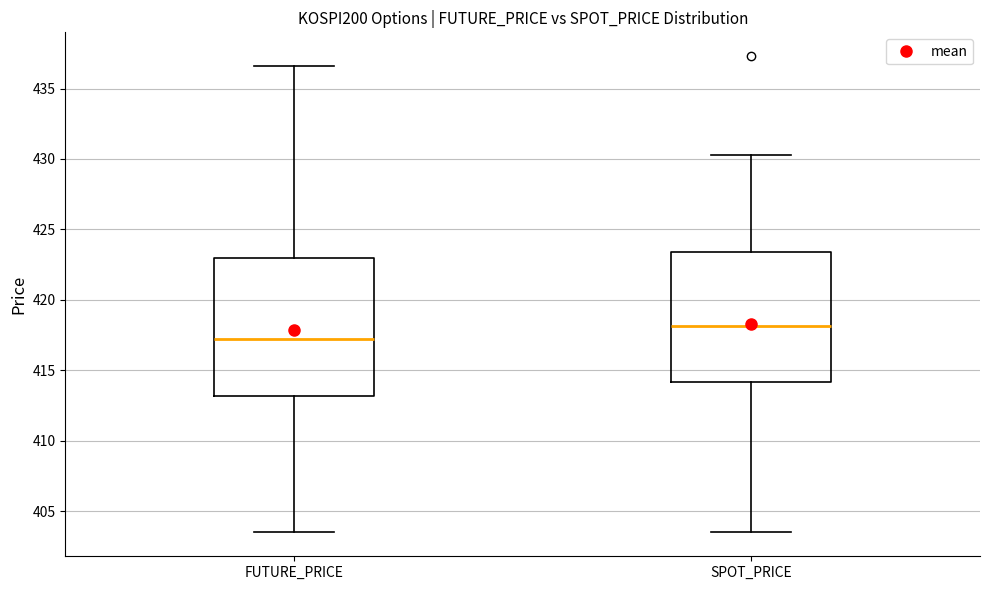

Which box has the lowest median line?

FUTURE_PRICE